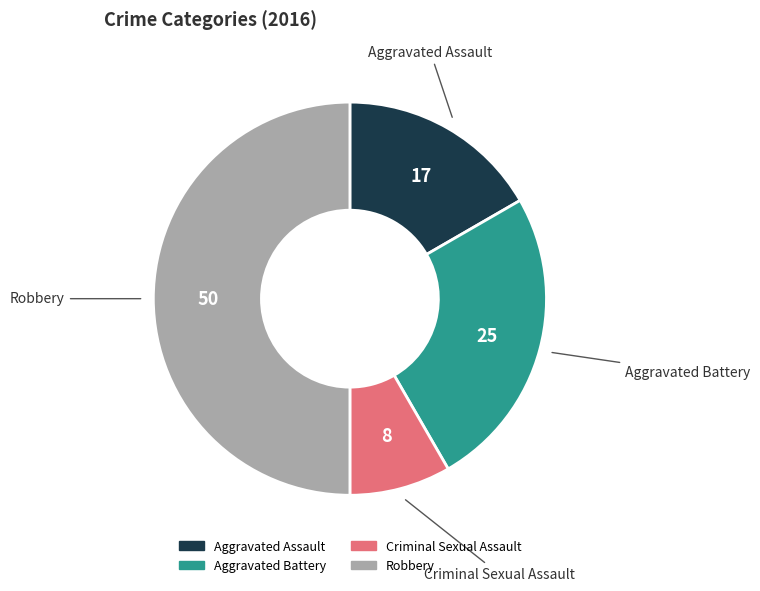

True or false: Criminal Sexual Assault accounts for 19% of the total.

False